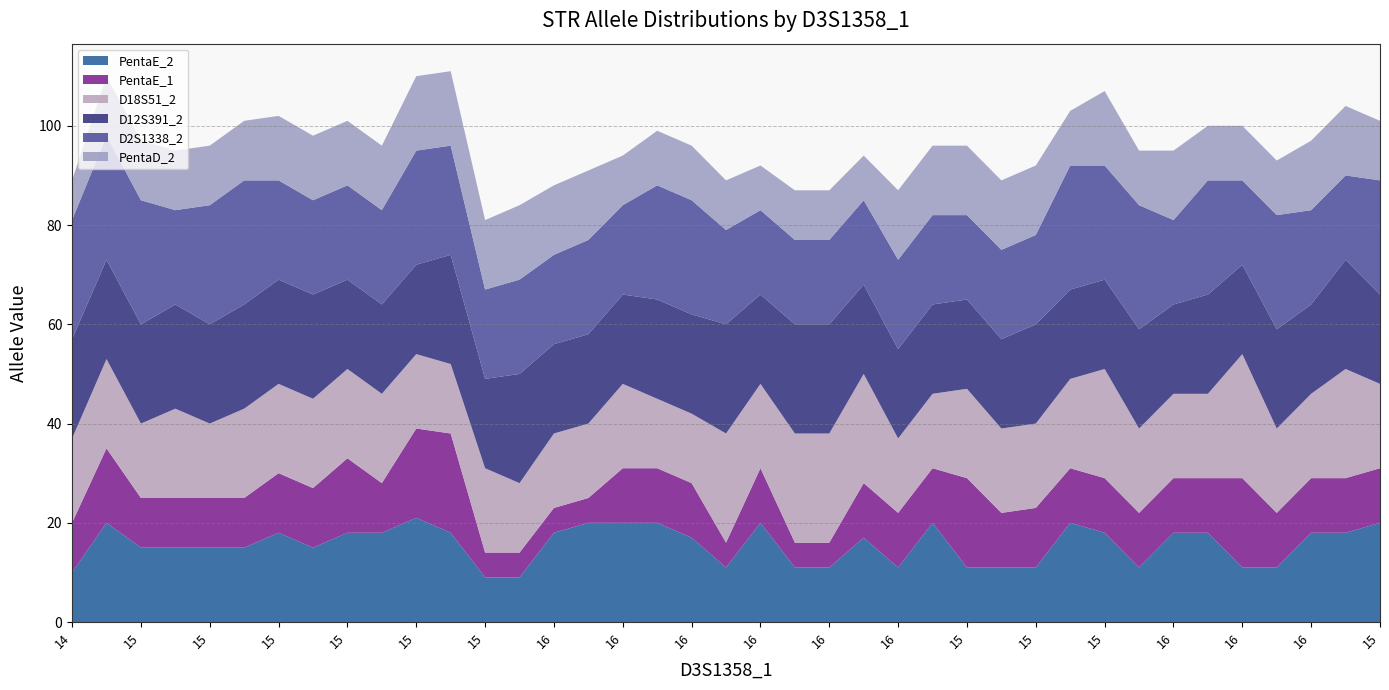

Reading left to right, list all the values displayed in this chart.

PentaE_2: 10	20	15	15	15	15	18	15	18	18	21	18	9	9	18	20	20	20	17	11	20	11	11	17	11	20	11	11	11	20	18	11	18	18	11	11	18	18	20
PentaE_1: 10	15	10	10	10	10	12	12	15	10	18	20	5	5	5	5	11	11	11	5	11	5	5	11	11	11	18	11	12	11	11	11	11	11	18	11	11	11	11
D18S51_2: 17	18	15	18	15	18	18	18	18	18	15	14	17	14	15	15	17	14	14	22	17	22	22	22	15	15	18	17	17	18	22	17	17	17	25	17	17	22	17
D12S391_2: 20	20	20	21	20	21	21	21	18	18	18	22	18	22	18	18	18	20	20	22	18	22	22	18	18	18	18	18	20	18	18	20	18	20	18	20	18	22	18
D2S1338_2: 24	25	25	19	24	25	20	19	19	19	23	22	18	19	18	19	18	23	23	19	17	17	17	17	18	18	17	18	18	25	23	25	17	23	17	23	19	17	23
PentaD_2: 8	12	12	12	12	12	13	13	13	13	15	15	14	15	14	14	10	11	11	10	9	10	10	9	14	14	14	14	14	11	15	11	14	11	11	11	14	14	12